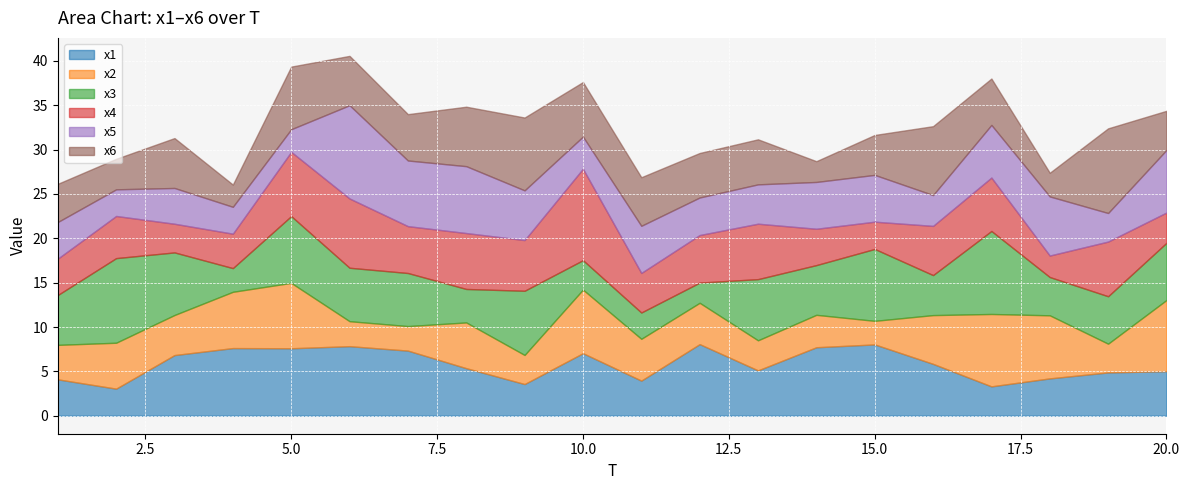

Between 10 and 13, which series saw the biggest shift?

x4